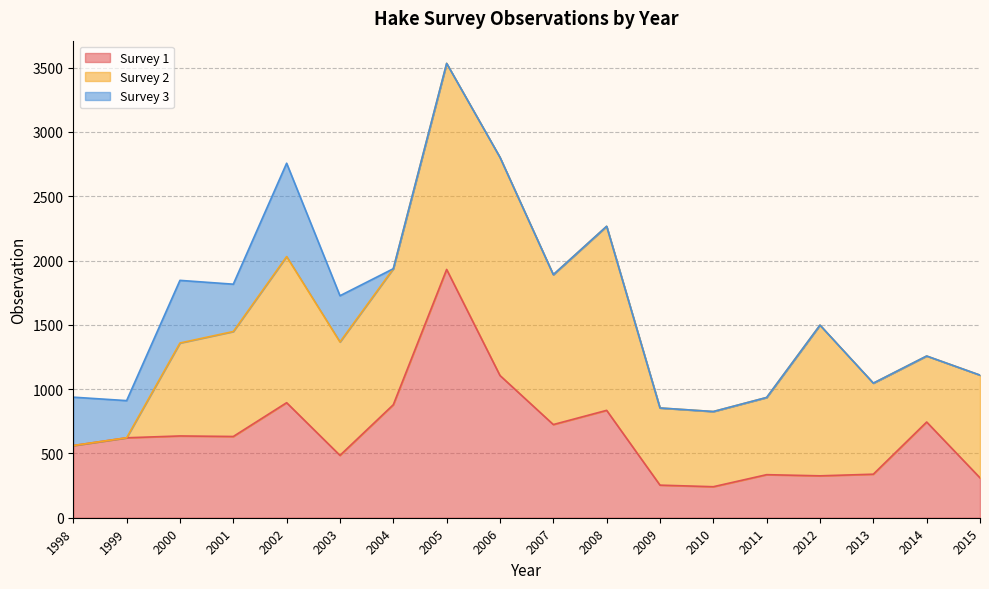

Which label corresponds to the largest value in the chart?

2005